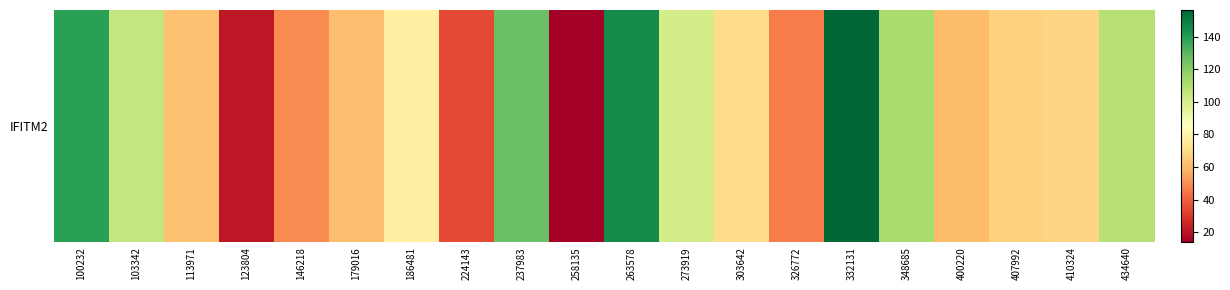

At which label is the value closest to 85?

186481